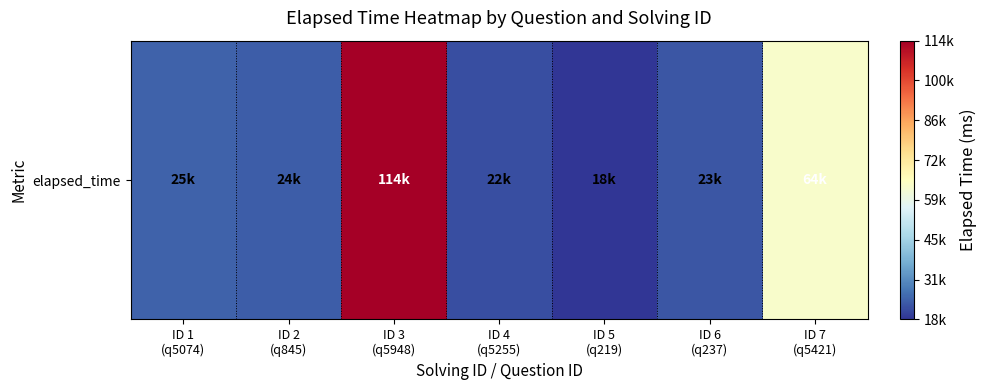

True or false: the data shows 107132 at ID 7
(q5421).

False